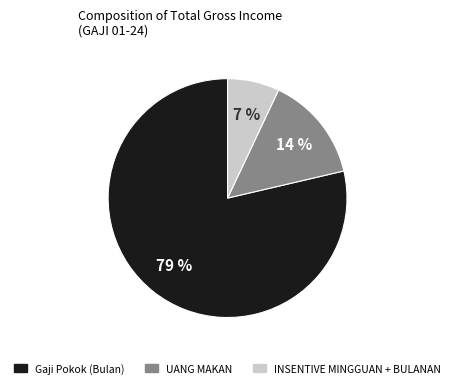

Count the number of slices in the pie.

3